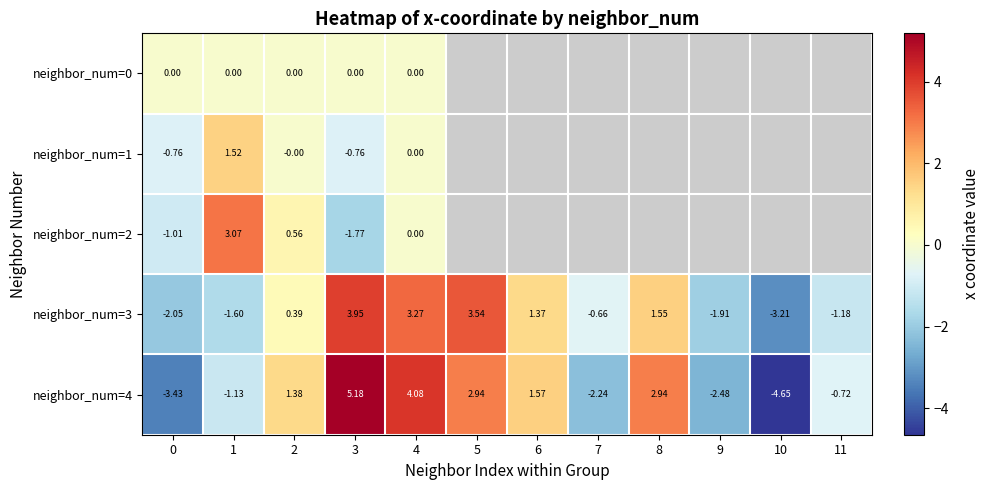

How many values in the neighbor_num=4 series exceed 1?

6